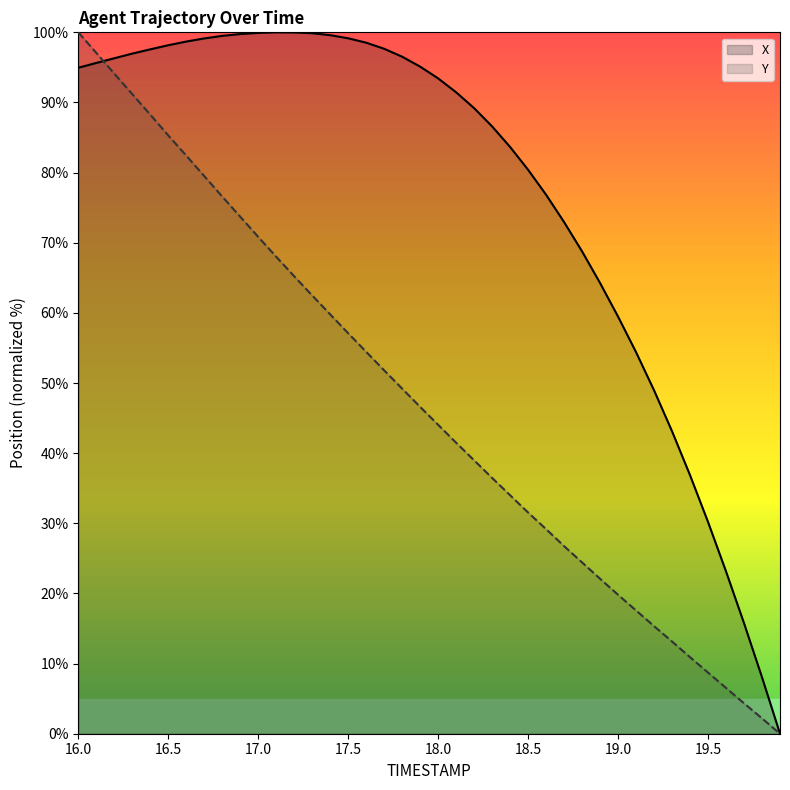

How many lines are shown in the chart?

2